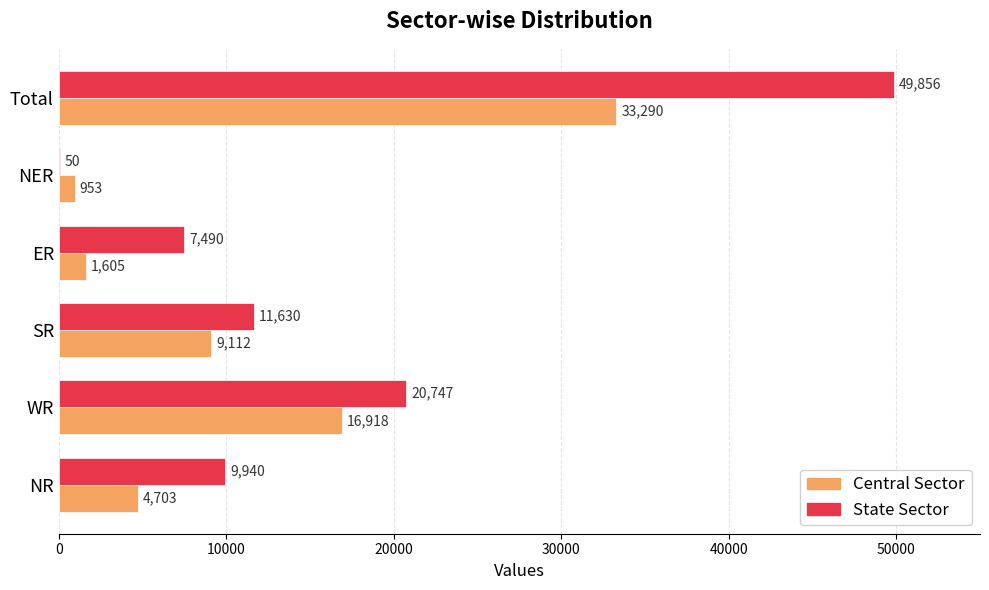

At which category is the sum across all series the highest?

Total